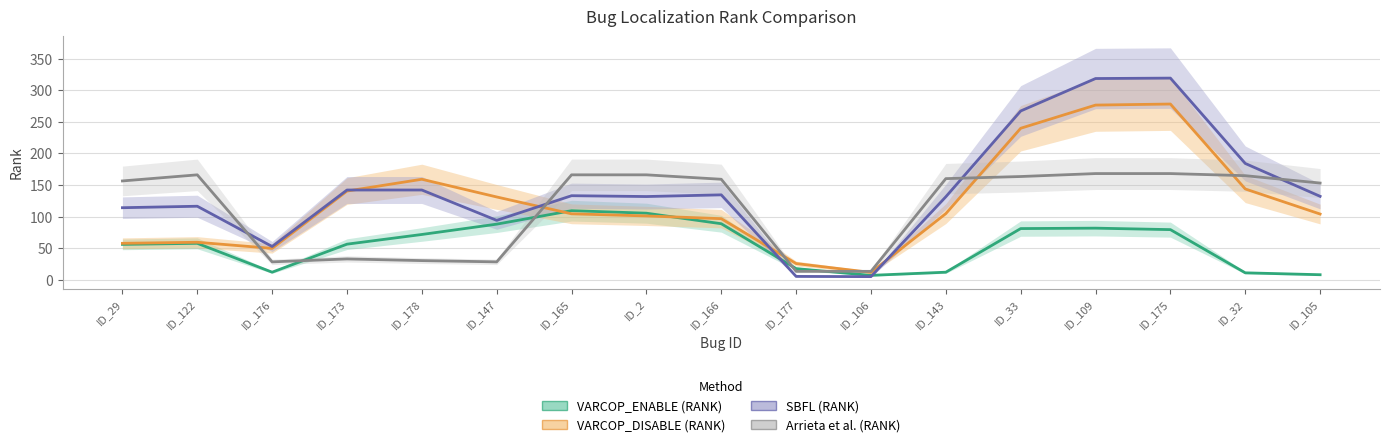

What is the difference between the Arrieta et al. (RANK) values at ID_33 and ID_32?

1.3